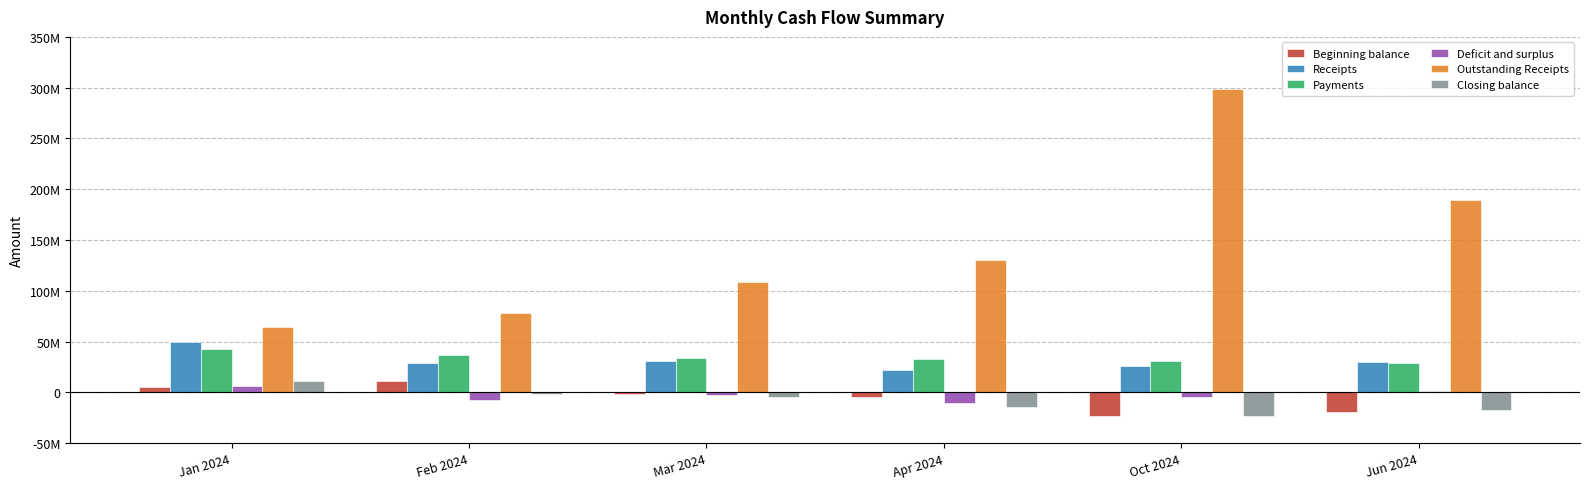

Reading left to right, list all the values displayed in this chart.

Beginning balance: Jan 2024=5289017.0	Feb 2024=11485663.9	Mar 2024=-1349611.4	Apr 2024=-4407651.5	Oct 2024=-23215985.2	Jun 2024=-18976185.8
Receipts: Jan 2024=49180157.8	Feb 2024=28760602.4	Mar 2024=30479497.2	Apr 2024=21892011.8	Oct 2024=25794189.6	Jun 2024=30280108.0
Payments: Jan 2024=42983510.9	Feb 2024=36306860.7	Mar 2024=33537537.2	Apr 2024=32363174.5	Oct 2024=30521135.2	Jun 2024=28831047.9
Deficit and surplus: Jan 2024=6196646.9	Feb 2024=-7546258.3	Mar 2024=-3058040.1	Apr 2024=-10471162.7	Oct 2024=-4726945.6	Jun 2024=1449060.1
Outstanding Receipts: Jan 2024=64195255.5	Feb 2024=77940760.2	Mar 2024=108420257.3	Apr 2024=130312269.1	Oct 2024=298789653.9	Jun 2024=189368774.9
Closing balance: Jan 2024=11485663.9	Feb 2024=-1349611.4	Mar 2024=-4407651.5	Apr 2024=-14878814.3	Oct 2024=-23215985.2	Jun 2024=-17527125.7